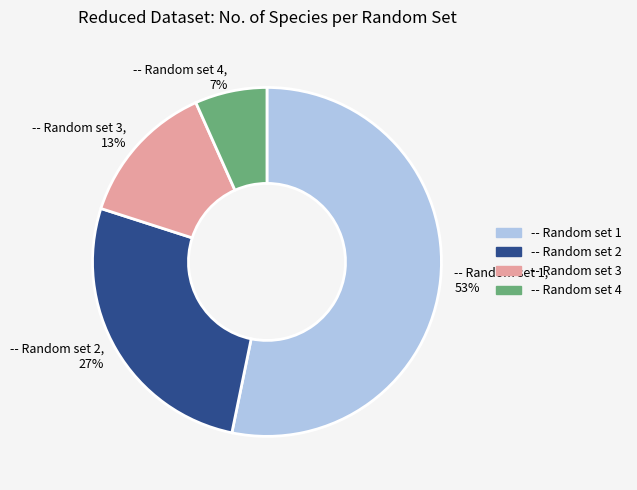

Count the number of slices in the pie.

4